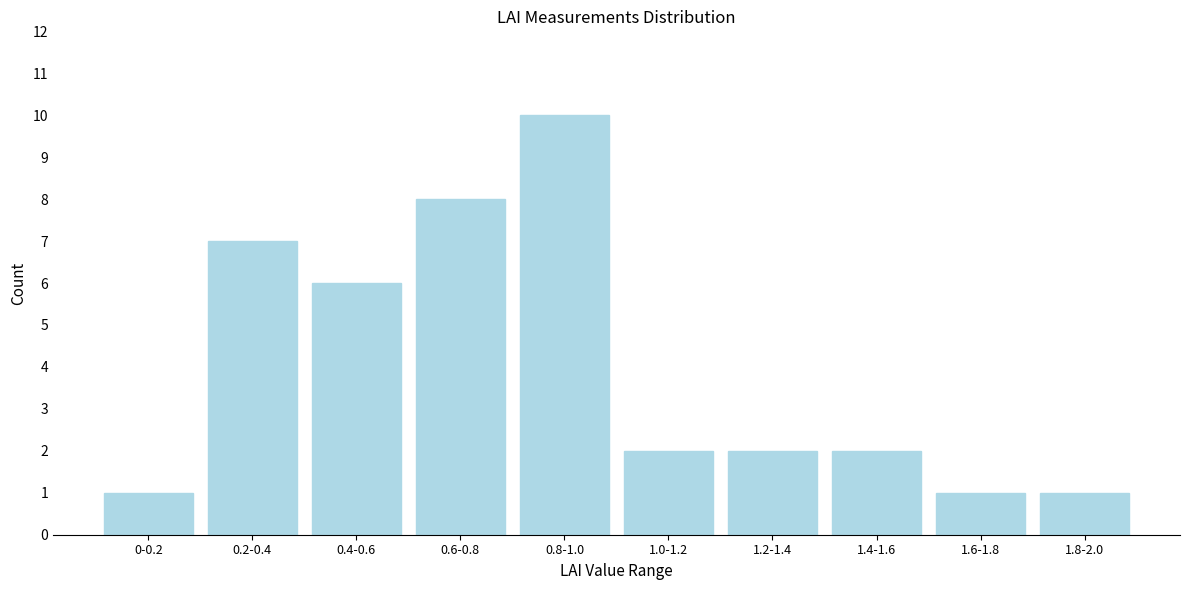

Reading right to left, transcribe all the data shown in this chart.

1.8-2.0=1	1.6-1.8=1	1.4-1.6=2	1.2-1.4=2	1.0-1.2=2	0.8-1.0=10	0.6-0.8=8	0.4-0.6=6	0.2-0.4=7	0-0.2=1